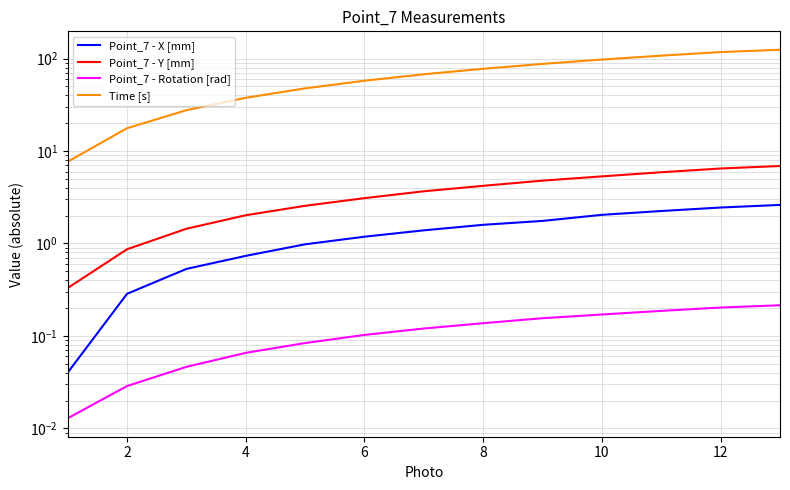

What are all the series names shown in the legend?

Point_7 - X [mm], Point_7 - Y [mm], Point_7 - Rotation [rad], Time [s]